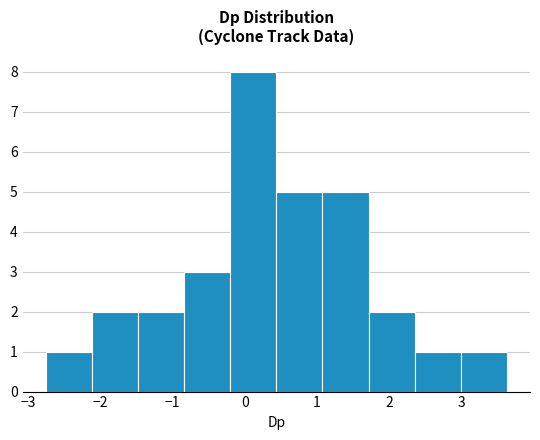

Reading left to right, list every bar in this chart as the range it spans on the x-axis followed by its height. Neither the bar edges nor the heights are printed on the chart, so give them approximately, as read against the axes.

-2.8 to -2.1: 1
-2.1 to -1.5: 2
-1.5 to -0.8: 2
-0.8 to -0.2: 3
-0.2 to 0.4: 8
0.4 to 1.1: 5
1.1 to 1.7: 5
1.7 to 2.4: 2
2.4 to 3.0: 1
3.0 to 3.6: 1